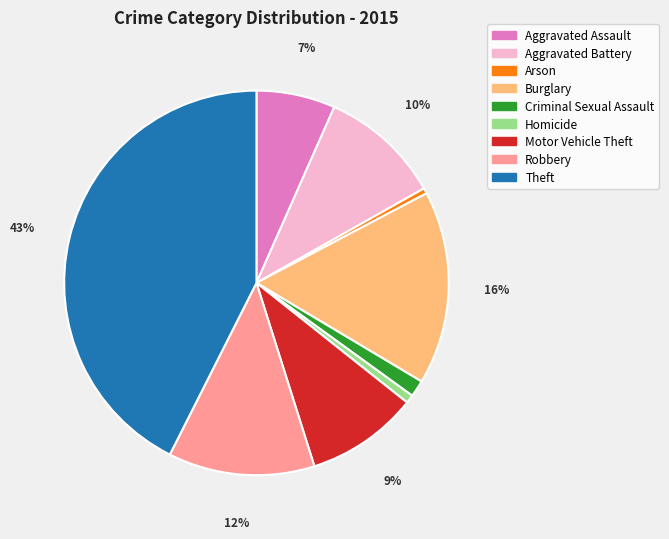

Which slice is the largest?

Theft